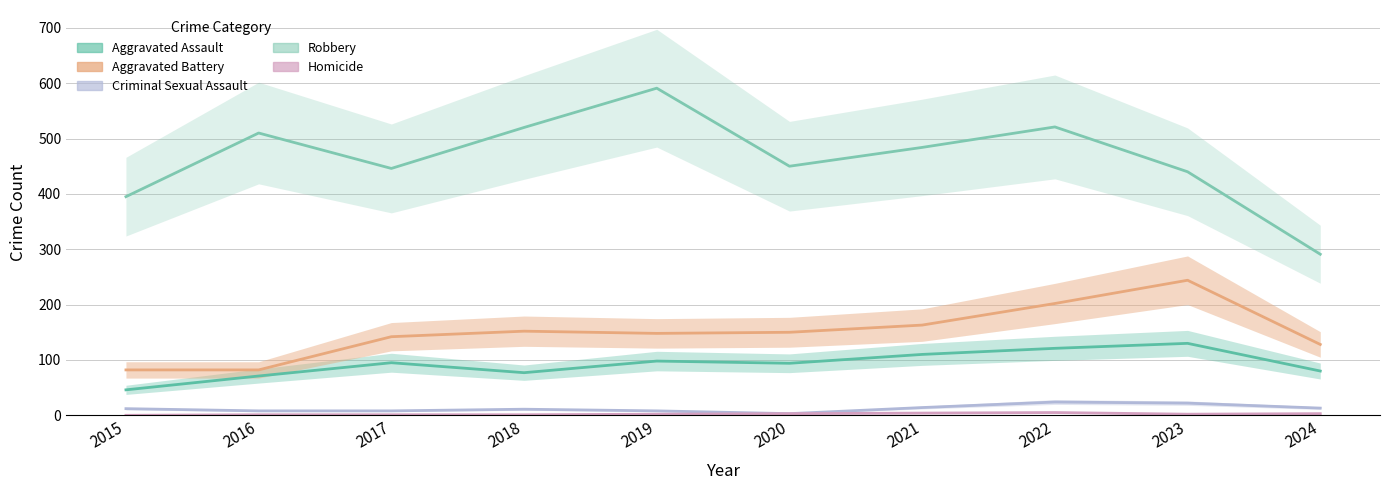

At which label is Aggravated Battery closest to 163?

2021